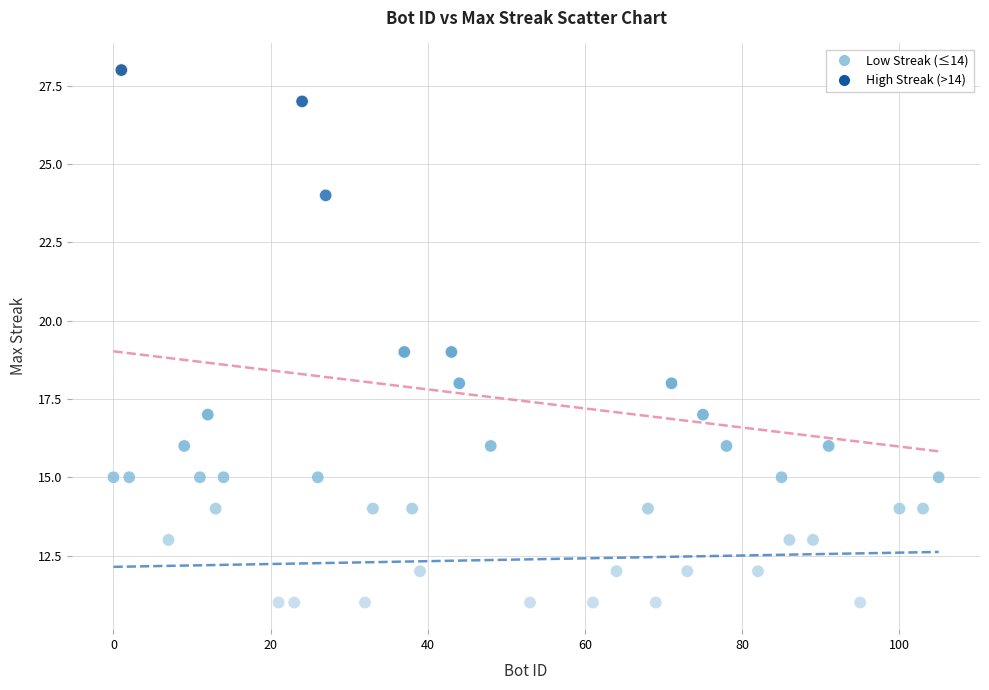

Which series contains the lowest Y value?

Low Streak (≤14)